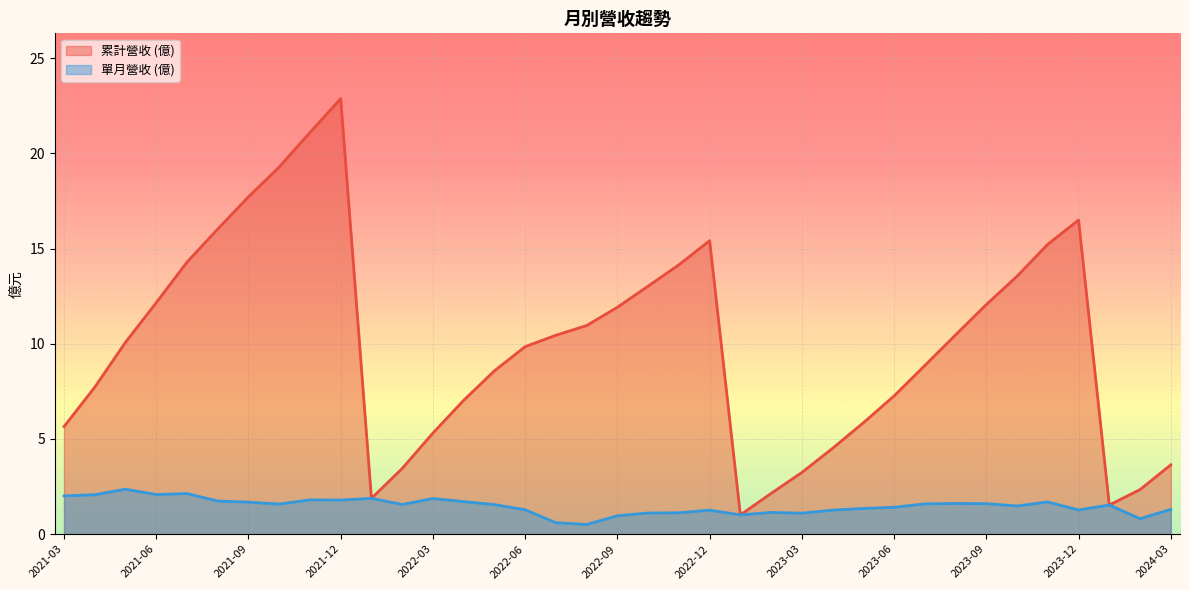

At how many categories does at least one series exceed 7?

25